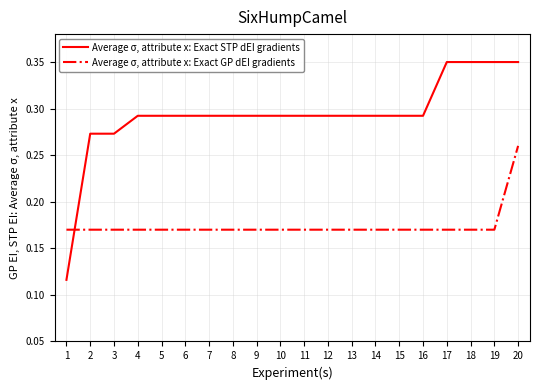

The Average σ, attribute x: Exact STP dEI gradients series shows 0.6 at 17. True or false?

False